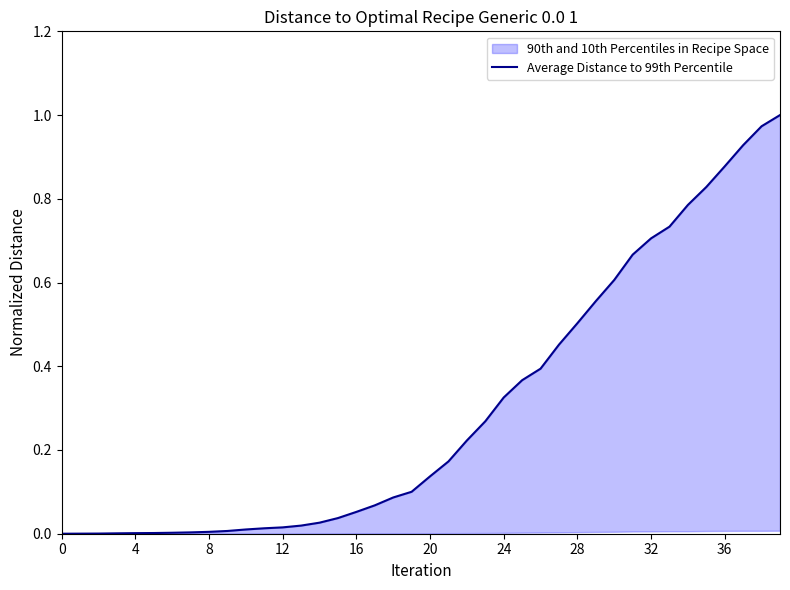

Reading left to right, extract all data points from this chart.

0.0	0.0	0.0	0.0	0.0	0.0	0.0	0.0	0.0	0.0	0.0	0.0	0.0	0.0	0.0	0.0	0.1	0.1	0.1	0.1	0.1	0.2	0.2	0.3	0.3	0.4	0.4	0.5	0.5	0.6	0.6	0.7	0.7	0.7	0.8	0.8	0.9	0.9	1.0	1.0